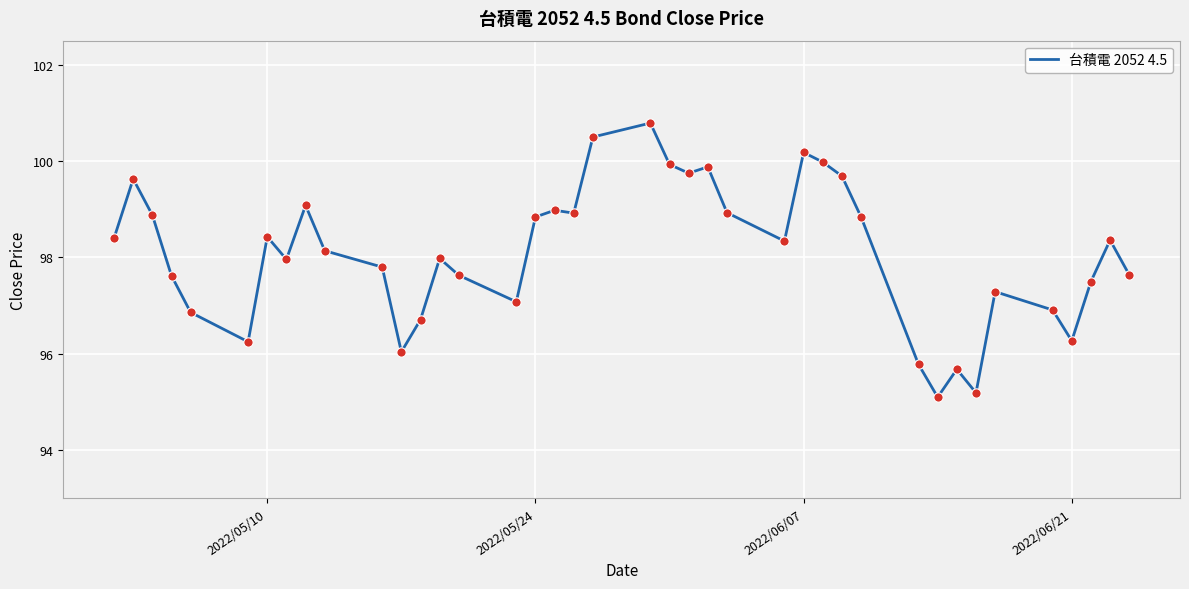

What is the difference between the maximum and minimum values?

5.7